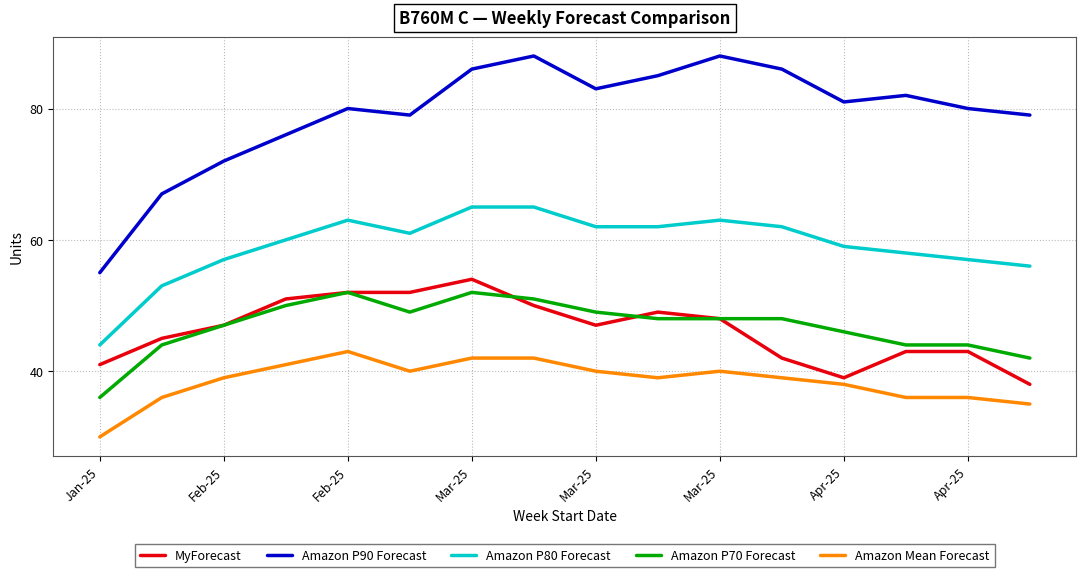

How many lines are shown in the chart?

5